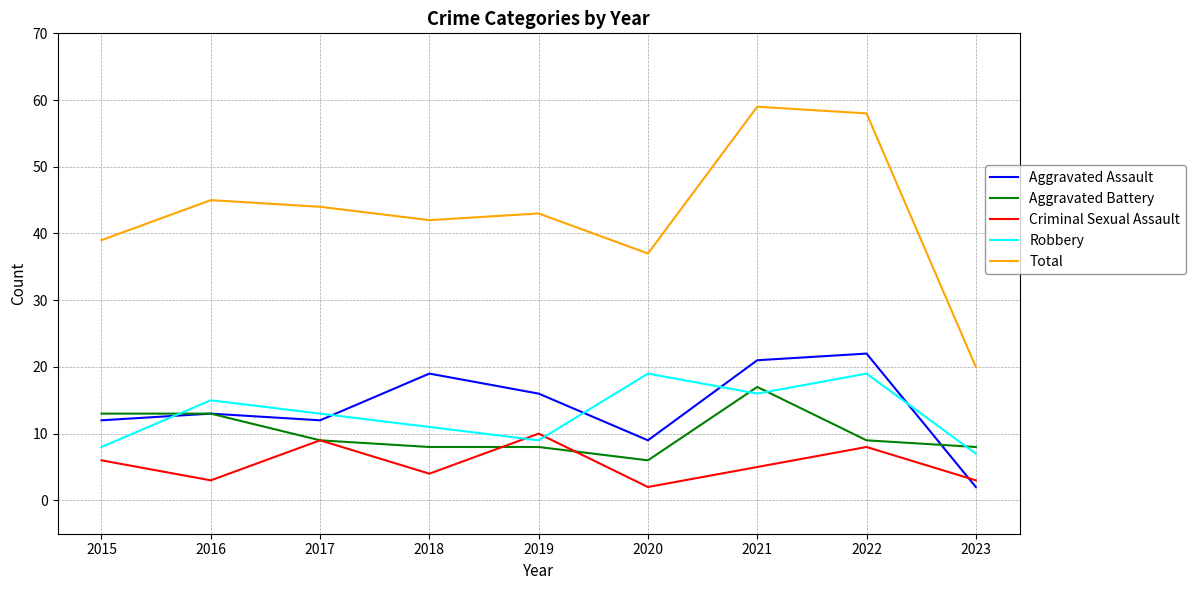

True or false: Aggravated Battery and Criminal Sexual Assault cross at least once.

True